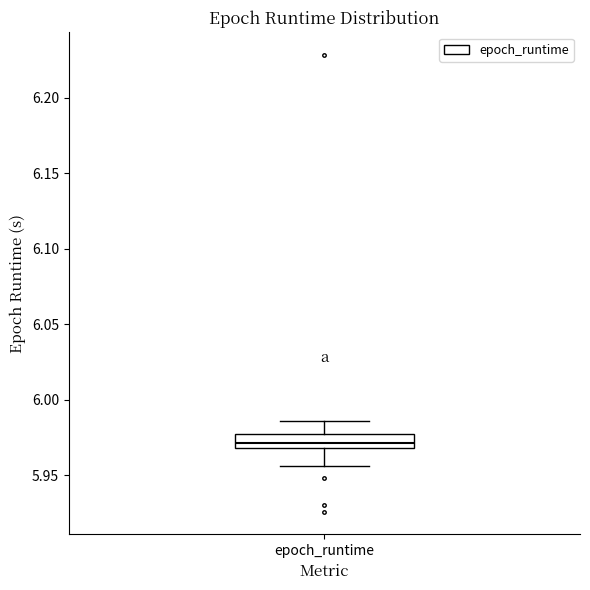

Read this box plot against the y-axis: the position of the median line, the range covered by the box, and the ends of both whiskers. The values are not printed on the chart, so give them approximately, as read against the axis.

median 5.970 (just above the box's lower edge), box 5.970 to 5.975, whiskers 5.955 to 5.985